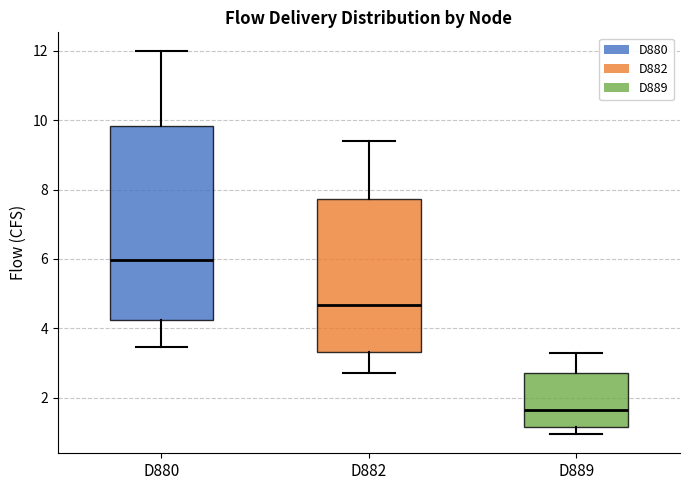

Where is the upper edge of the box for D889 on the y-axis? The values are not printed on the chart, so give them approximately, as read against the axis.

2.8